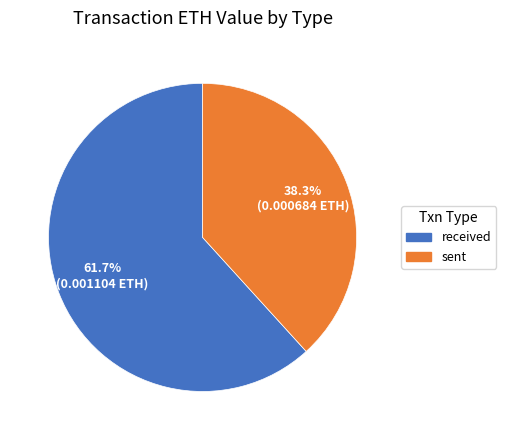

Combined, what portion of the pie is sent and received?

100.0%